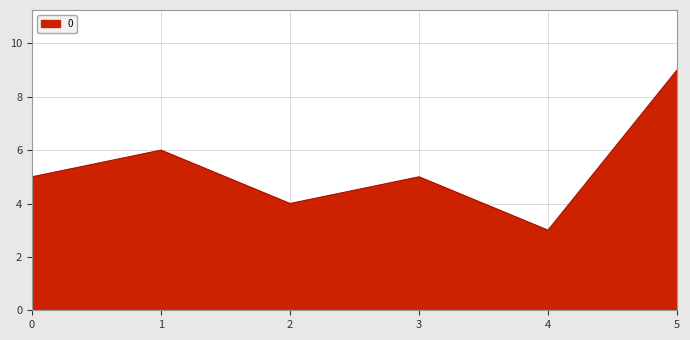

What is the sum of all values?

32